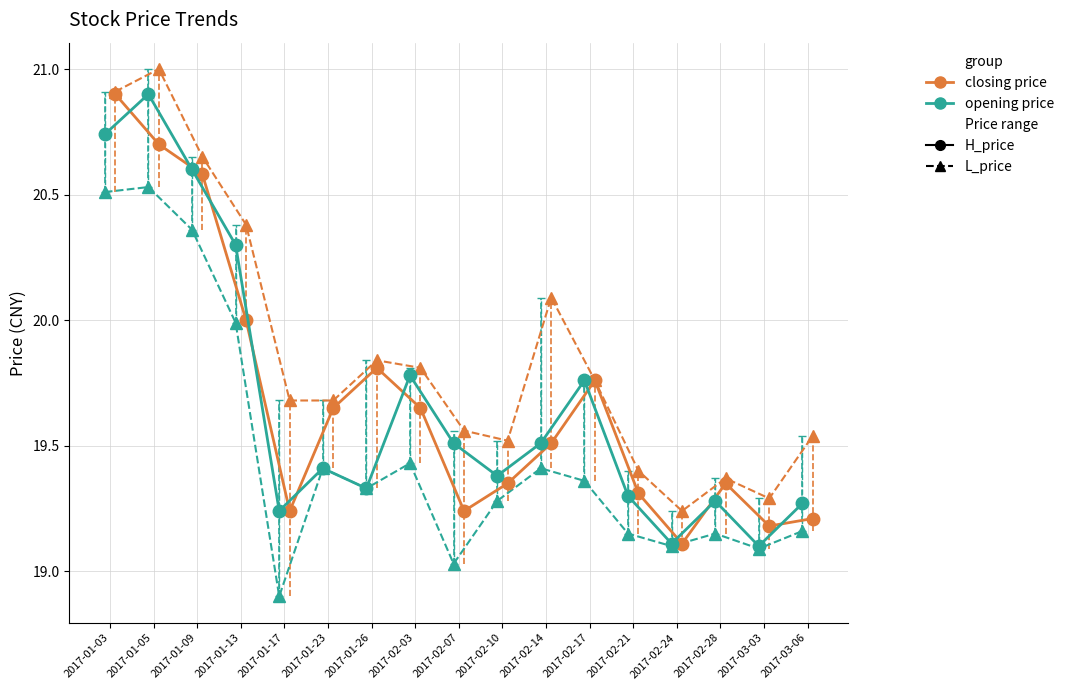

What is the label of the 12th point from the left?

2017-02-17